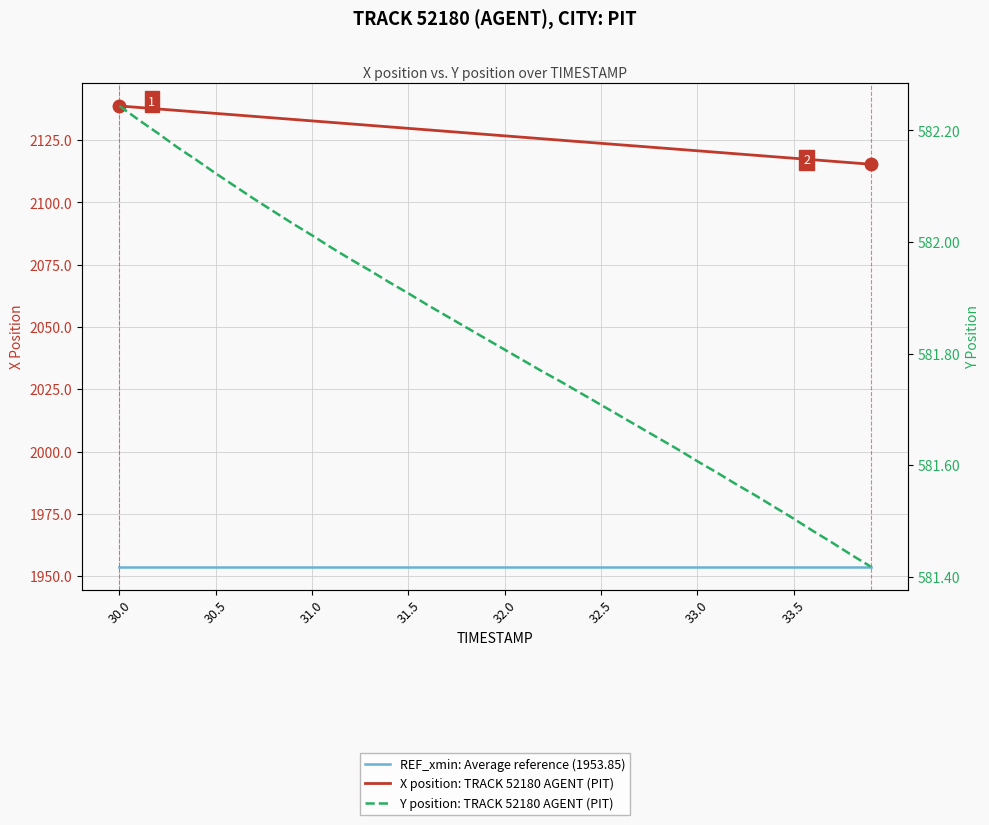

What is the greatest value displayed?

2138.7